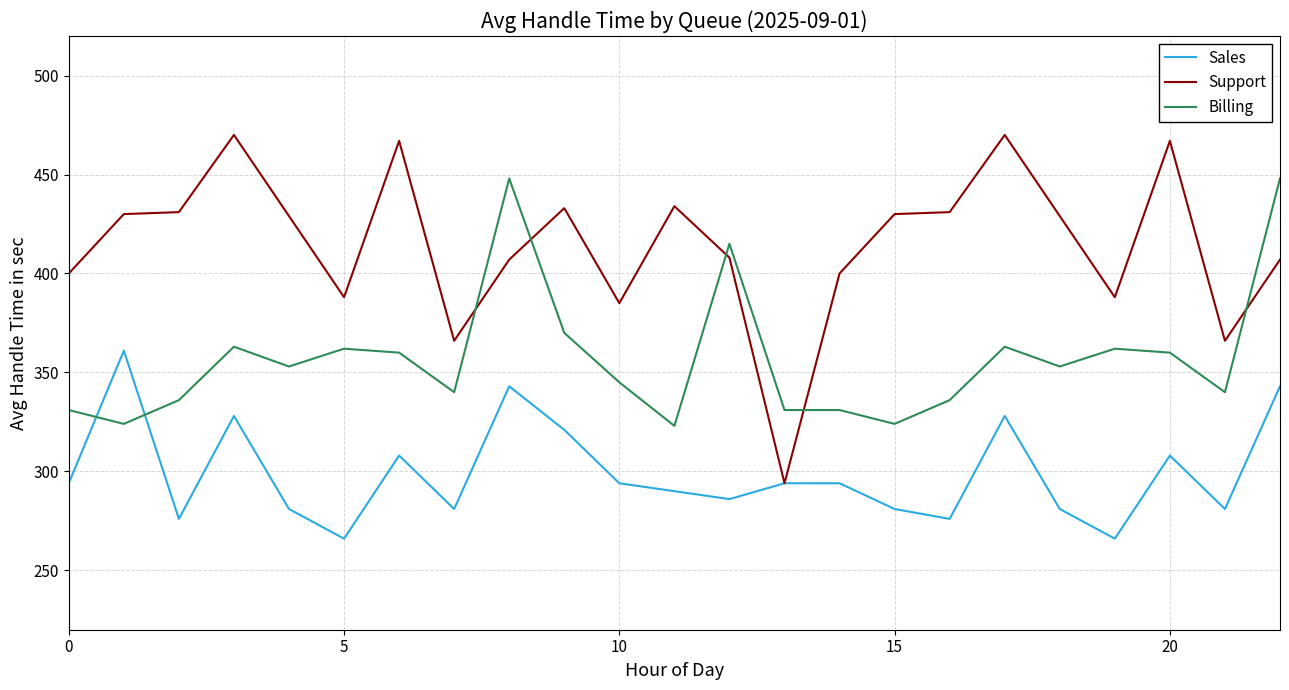

True or false: Support and Billing intersect in this chart.

True